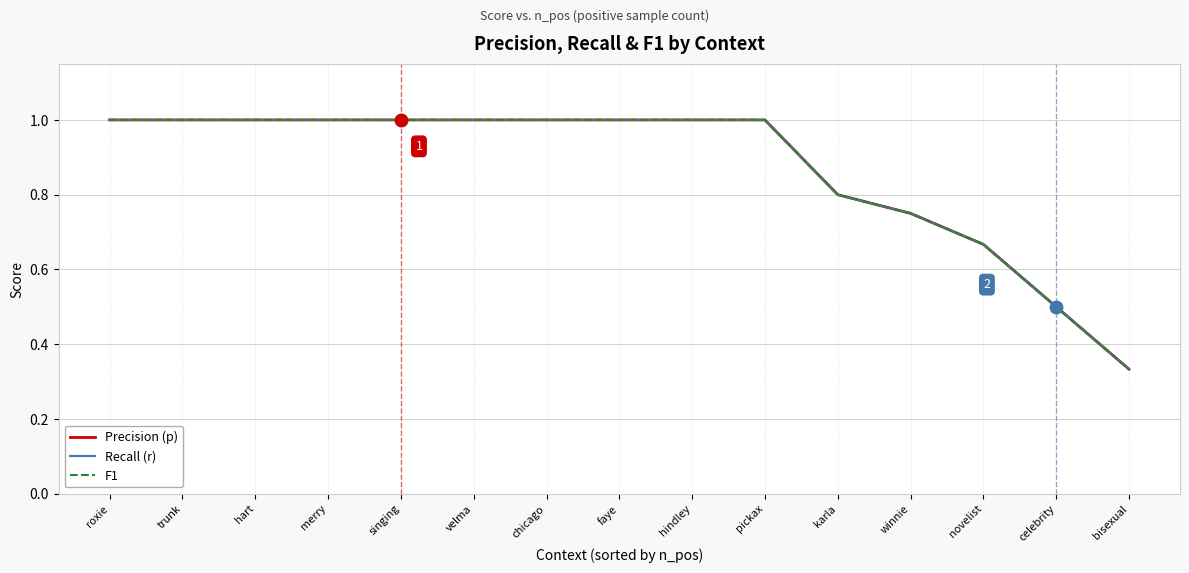

Does the chart have visible grid lines?

Yes